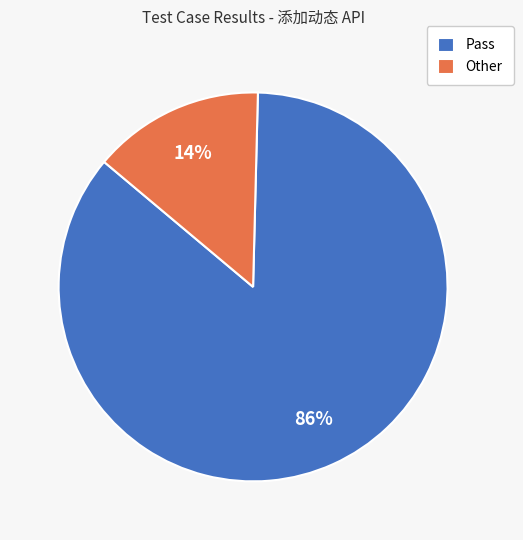

Count the number of slices in the pie.

2